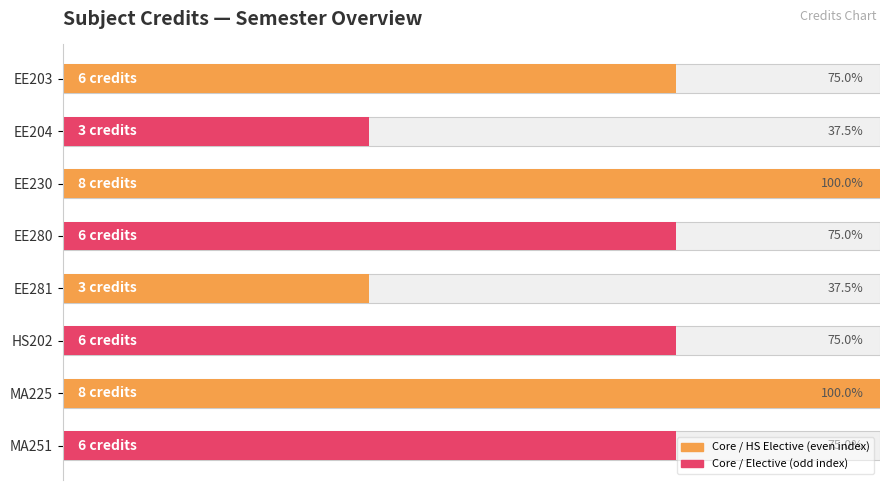

What is the value of the 7th bar from the left?

8